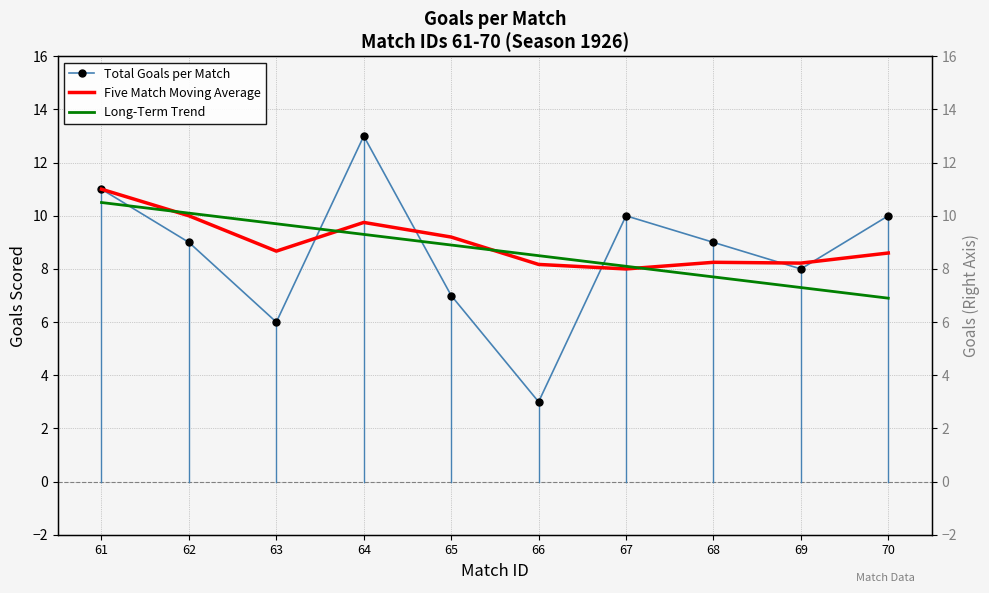

Reading left to right, what are all the values shown in this chart?

Total Goals per Match: 61=11.0	62=9.0	63=6.0	64=13.0	65=7.0	66=3.0	67=10.0	68=9.0	69=8.0	70=10.0
Five Match Moving Average: 61=11.0	62=10.0	63=8.7	64=9.8	65=9.2	66=8.2	67=8.0	68=8.2	69=8.2	70=8.6
Long-Term Trend: 61=10.5	62=10.1	63=9.7	64=9.3	65=8.9	66=8.5	67=8.1	68=7.7	69=7.3	70=6.9